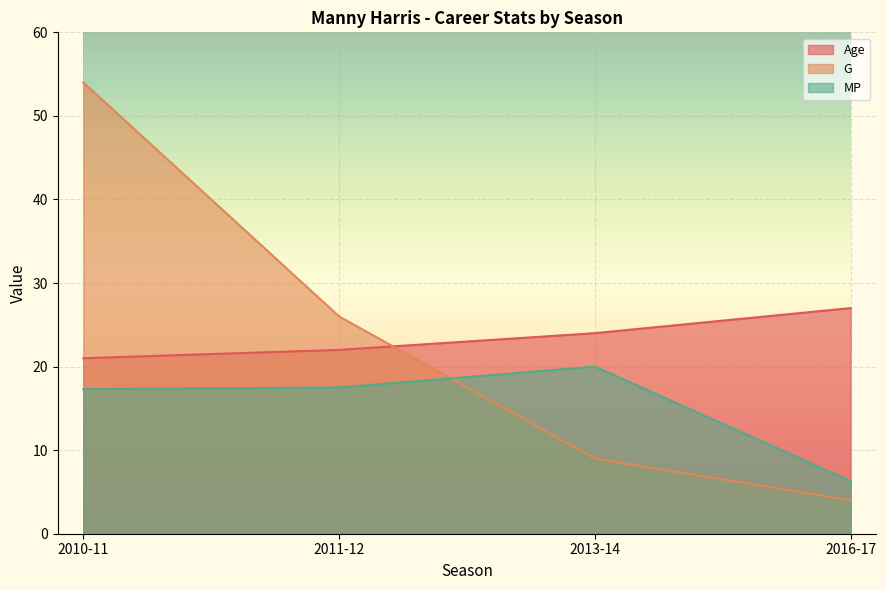

True or false: G has more than 0 points higher than both neighbors.

False